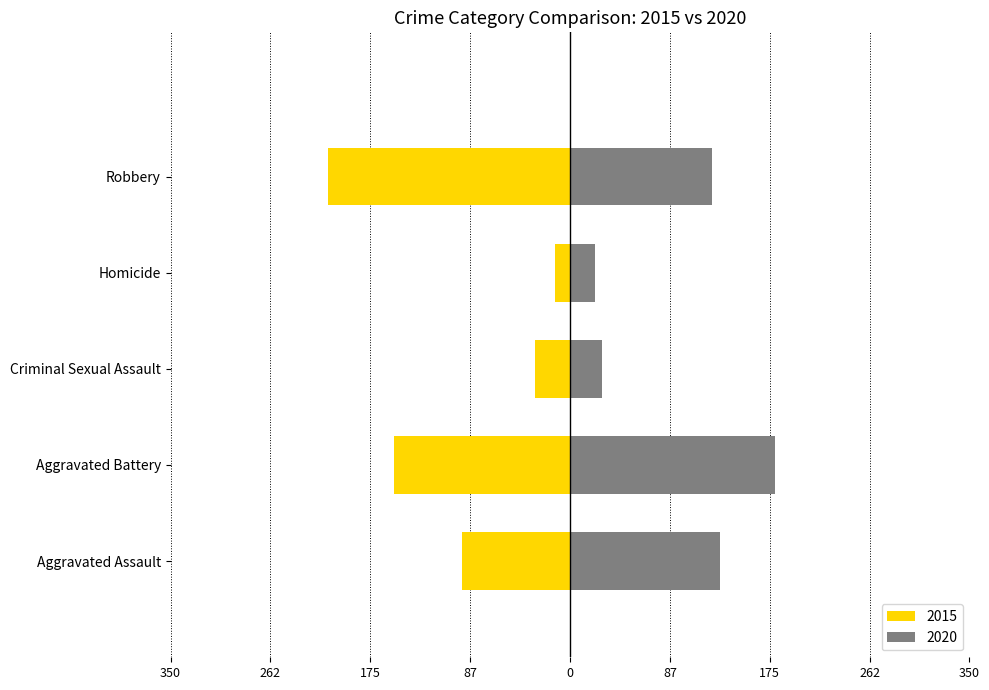

True or false: 2015 has a value of -95 at Aggravated Assault.

True